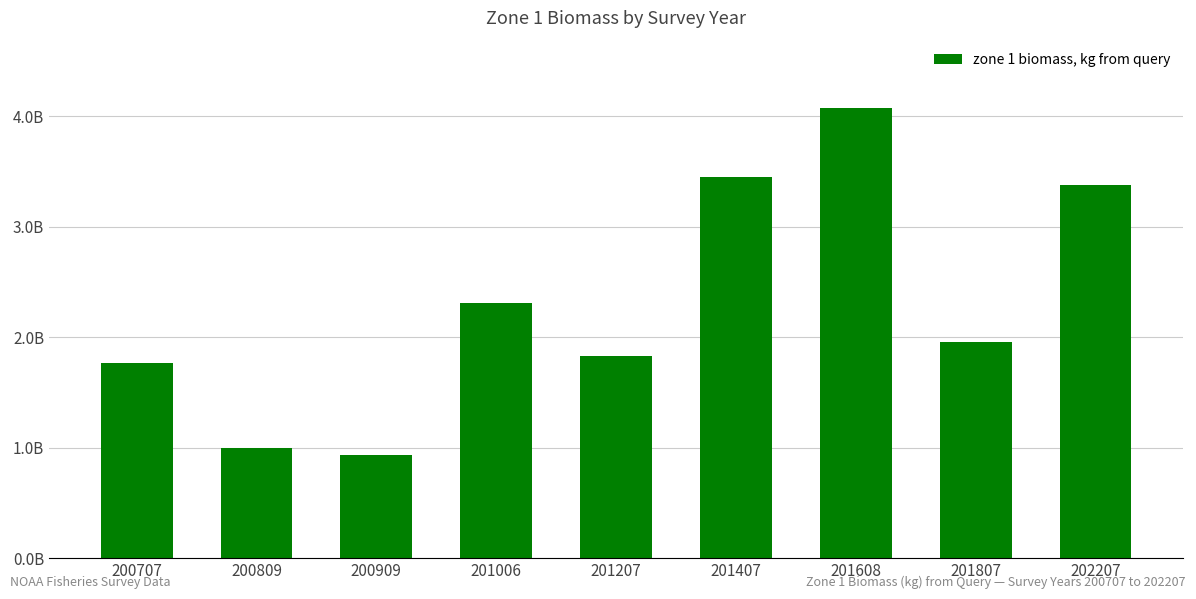

What is the smallest value displayed?

0.9